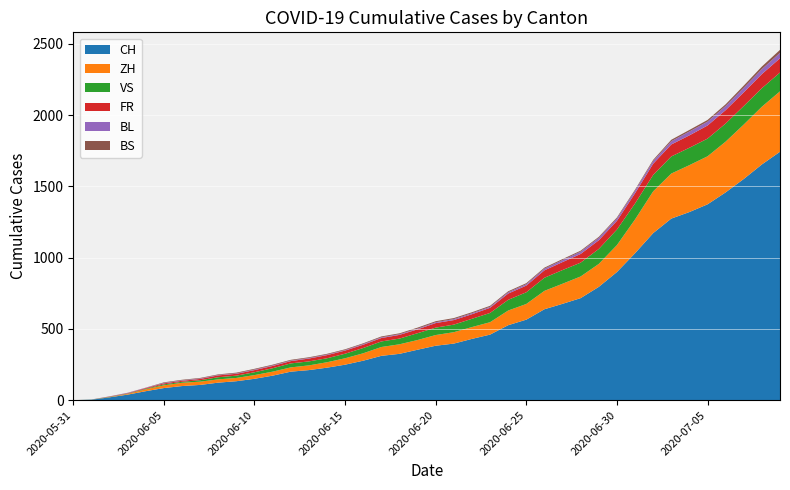

Reading left to right, transcribe all the data shown in this chart.

CH: 0	3	20	39	63	85	99	107	123	133	150	172	200	211	228	249	277	311	325	354	382	397	430	460	526	565	638	676	716	795	899	1031	1172	1274	1320	1374	1458	1552	1654	1743
ZH: 0	0	2	5	13	19	23	23	23	23	26	28	30	33	38	45	52	62	67	68	75	80	83	87	103	110	129	141	152	161	189	237	293	316	329	337	356	382	405	424
VS: 0	1	2	2	4	7	7	10	15	16	20	24	28	28	28	32	37	39	40	48	52	53	58	65	75	82	92	96	97	105	109	112	115	120	122	124	127	130	130	132
FR: 0	0	2	3	5	7	7	9	13	13	15	16	16	20	22	22	23	24	26	27	32	32	32	36	44	47	52	56	61	61	61	72	79	84	87	92	94	96	99	100
BL: 0	1	1	2	2	3	3	3	3	3	4	4	4	4	4	4	5	5	5	5	6	7	7	7	9	10	12	14	16	17	17	18	19	23	27	27	29	32	35	38
BS: 0	0	0	1	1	4	4	4	4	5	5	5	5	5	5	5	5	6	6	7	7	7	7	7	7	7	7	7	7	7	7	7	8	10	11	12	12	15	18	21